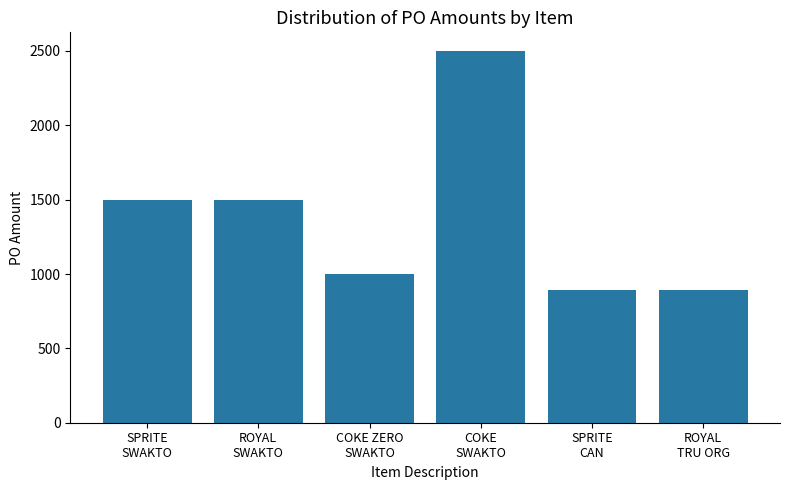

What is the maximum value shown in the chart?

2500.0